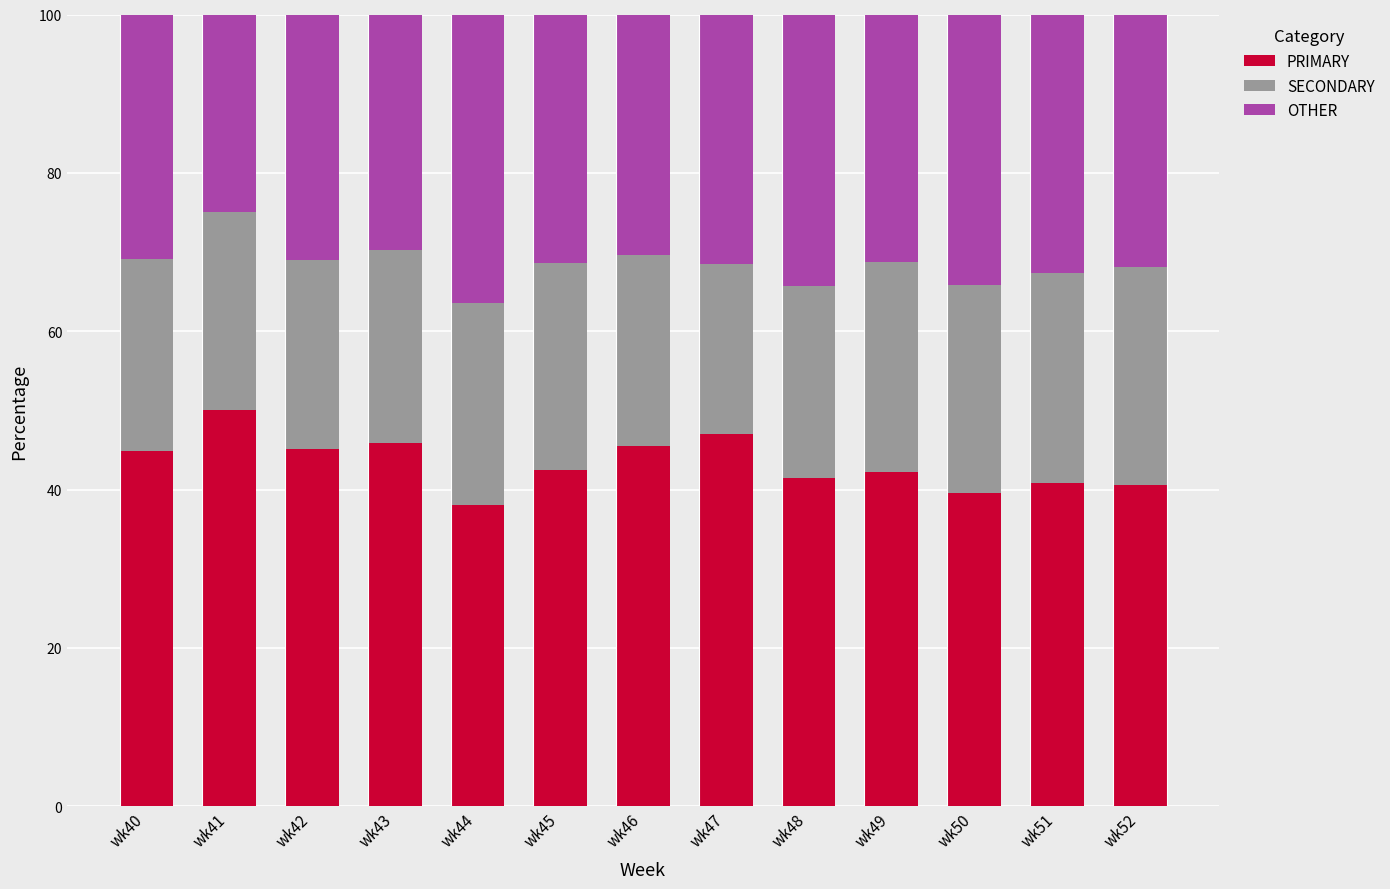

At which label does PRIMARY reach its peak?

wk41